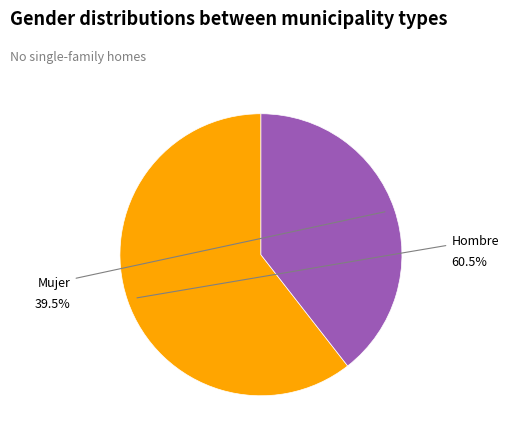

To the nearest percent, what percentage of the pie is Hombre?

61%